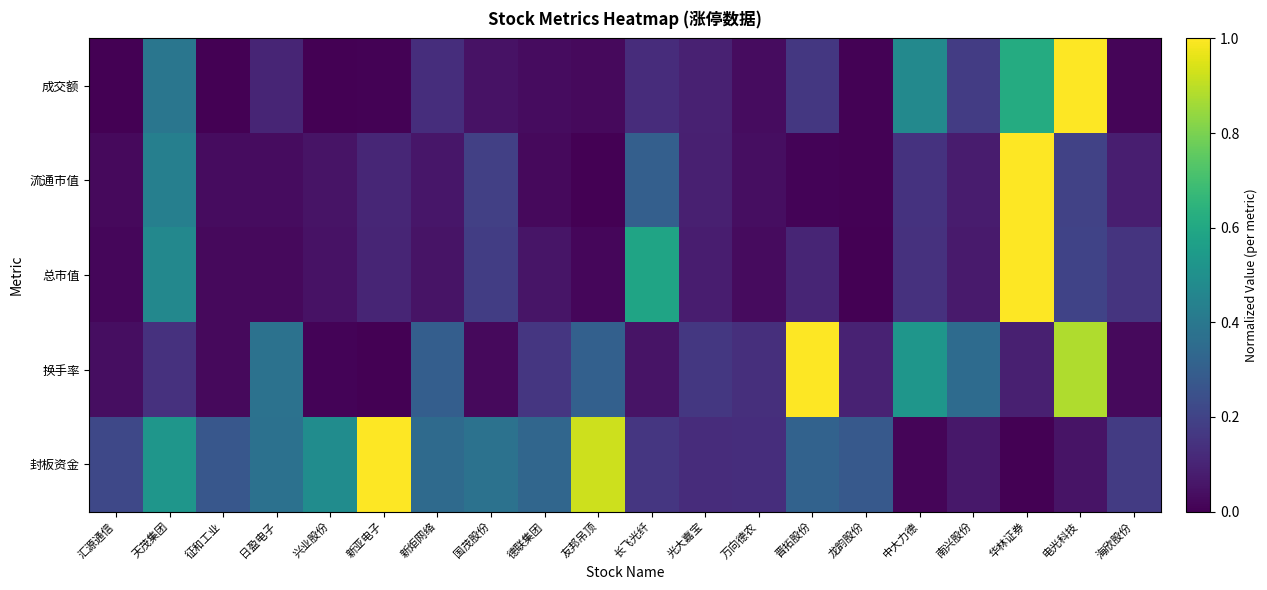

At 汇源通信, list the series in order from largest to smallest.

封板资金, 换手率, 流通市值, 总市值, 成交额